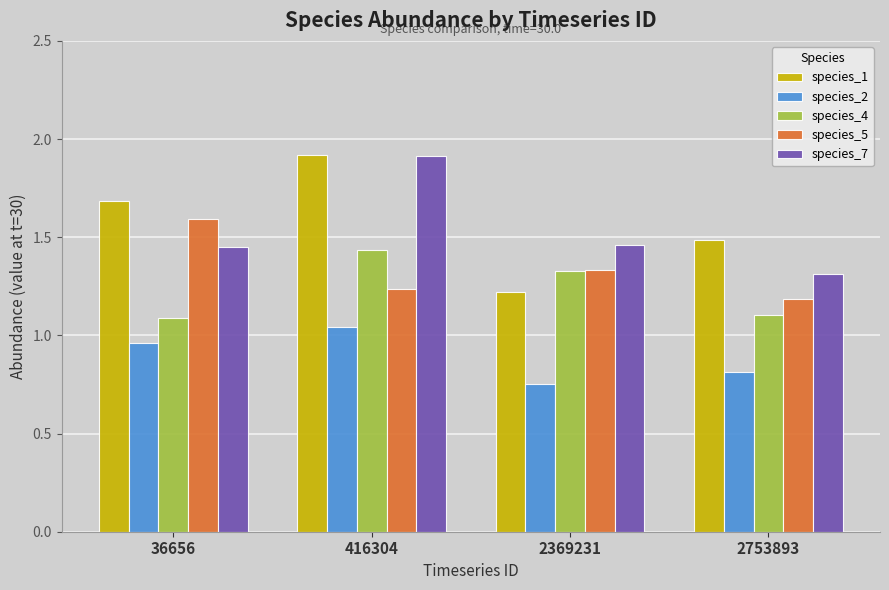

Which series has the largest range (max minus min)?

species_1